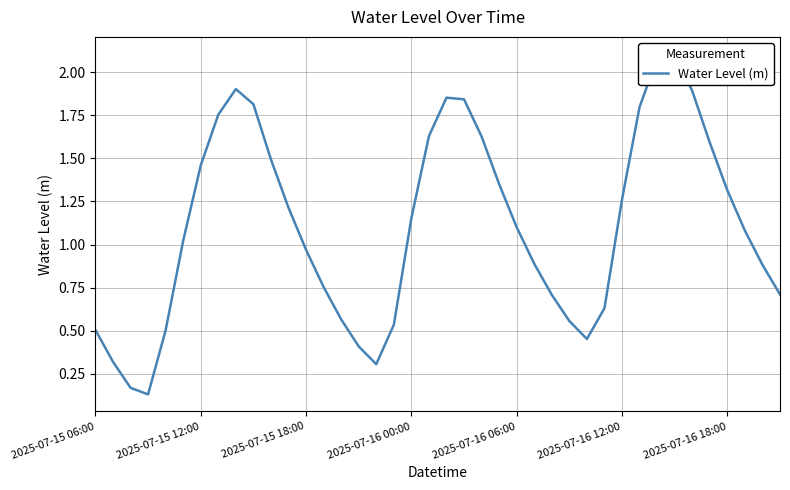

The value at 32 is 0.6. True or false?

False